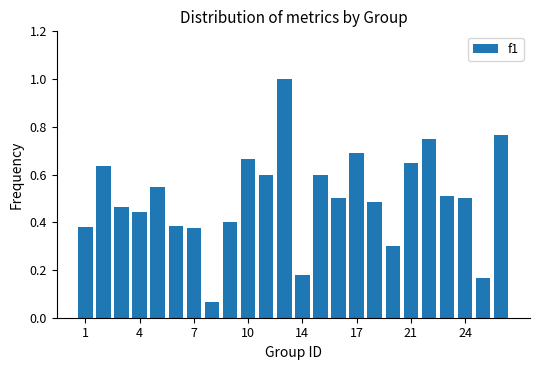

What is the sum of all values?

12.1